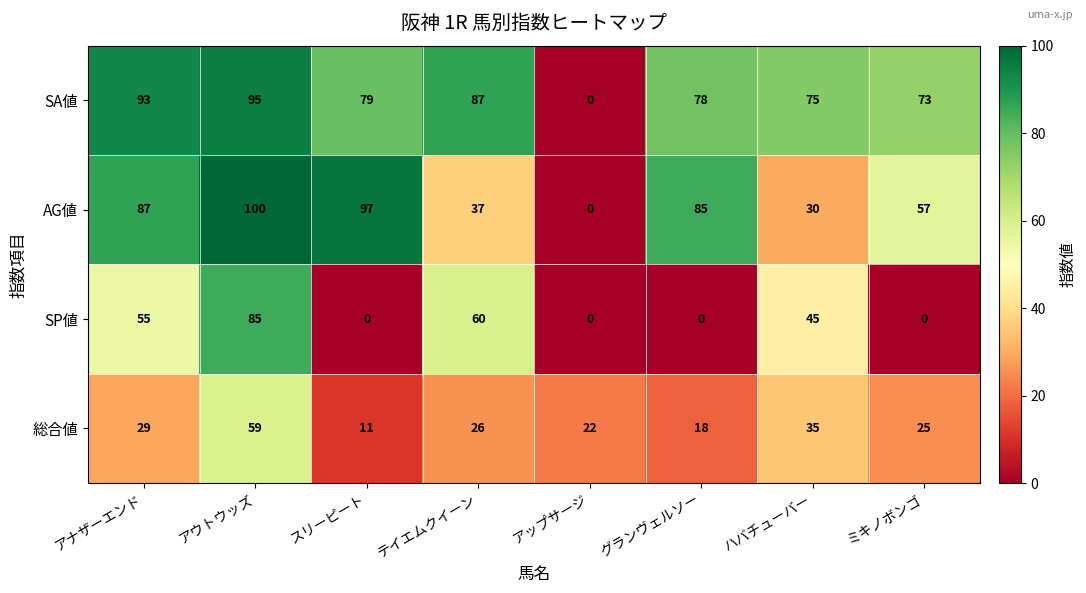

Which series changed the most between テイエムクイーン and ミキノボンゴ?

SP値